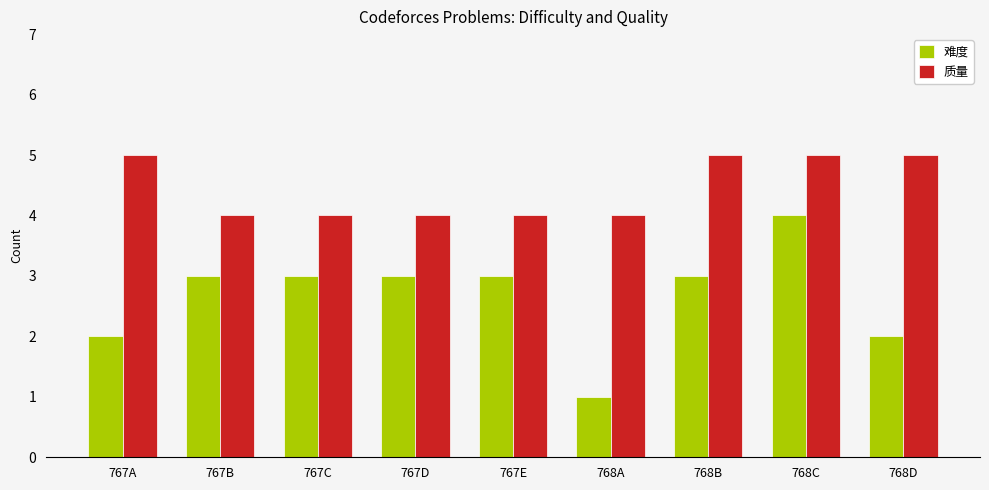

What is the value of the 质量 bar at the 7th from the left?

5